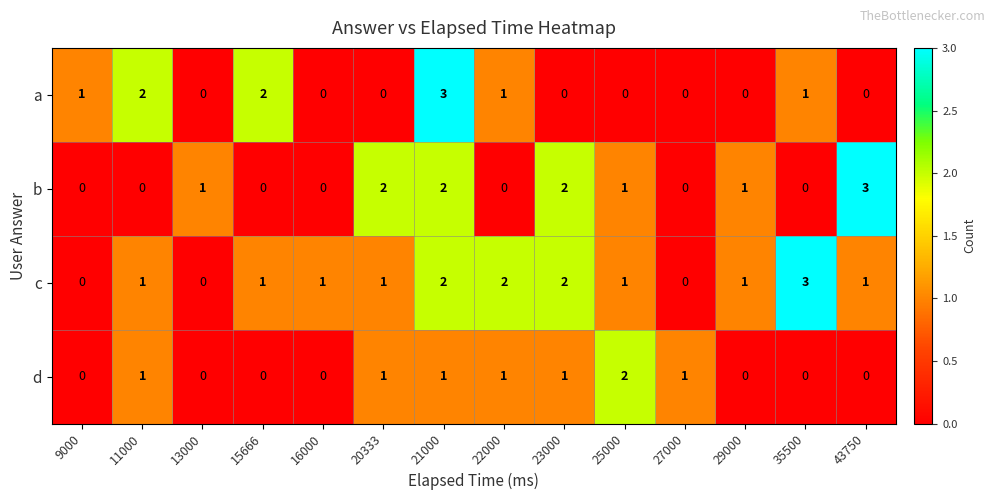

What is the difference between the maximum and minimum values in the b series?

3